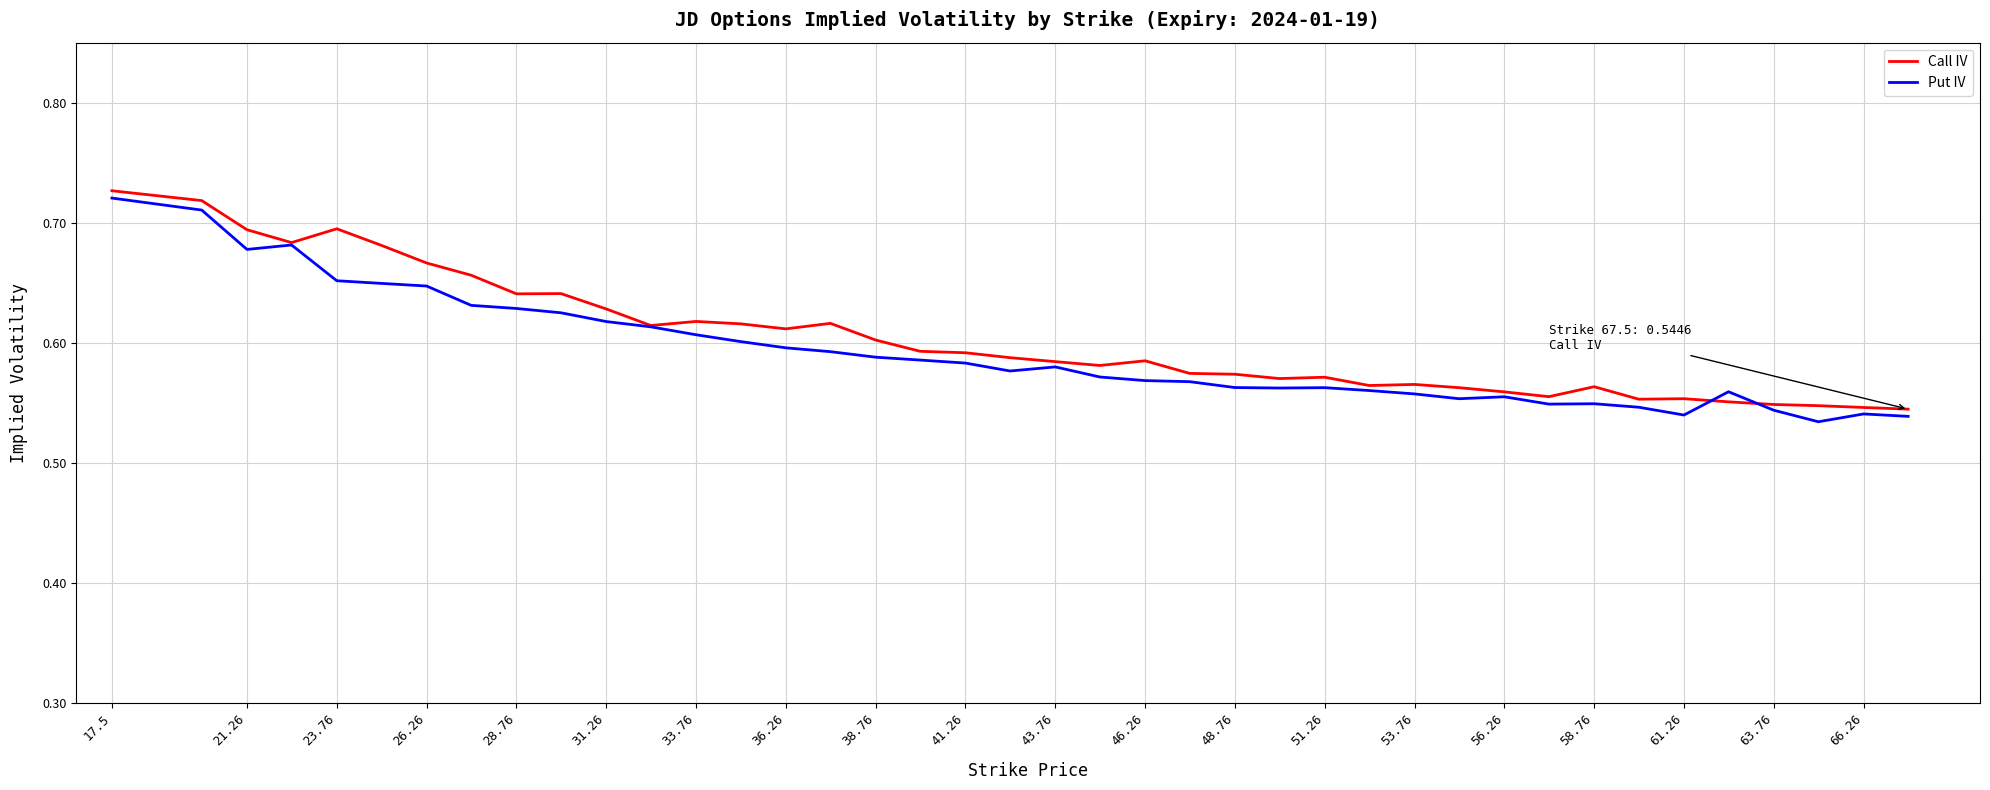

What is the smallest value displayed?

0.5